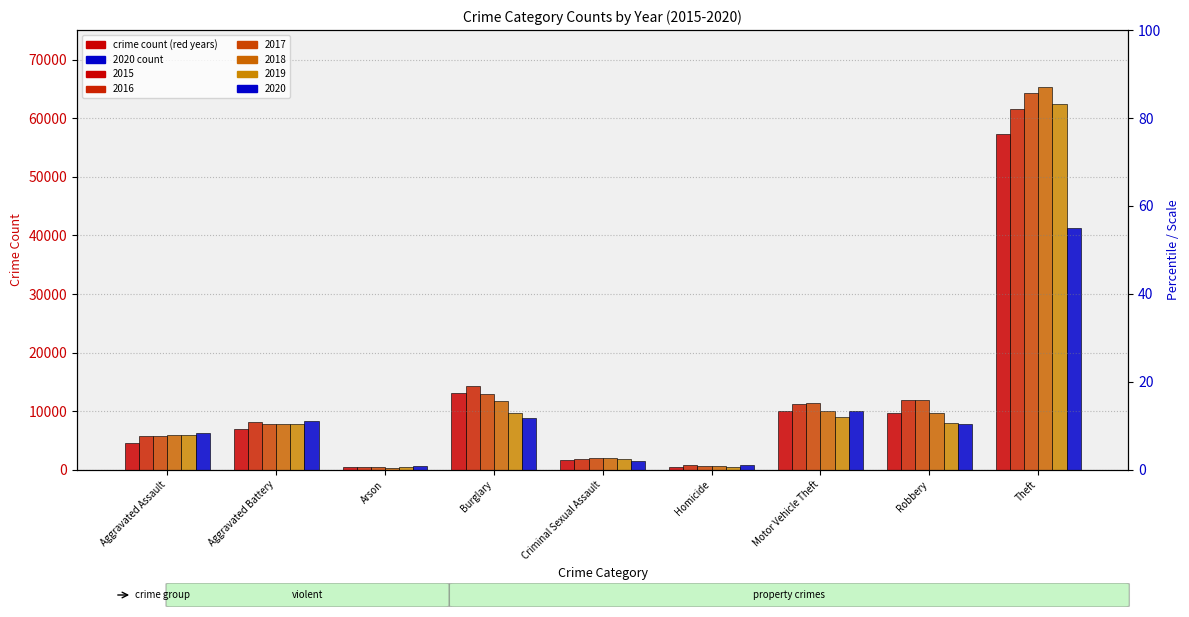

How many data points does each series have?

9